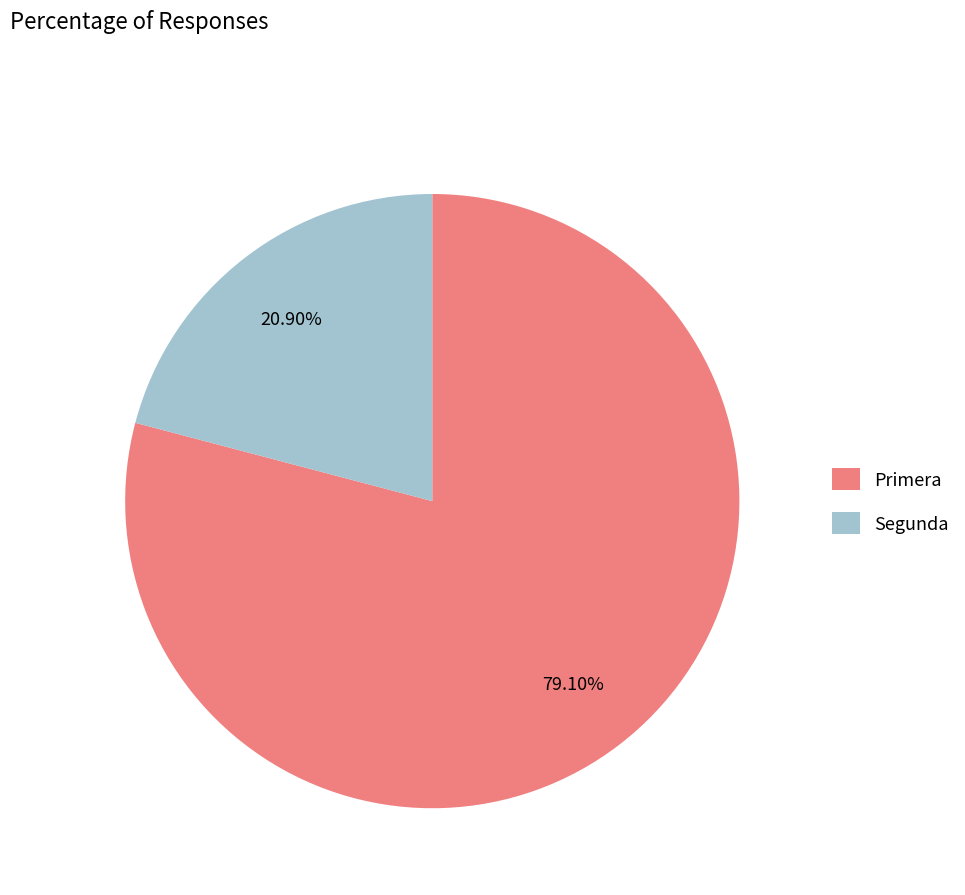

Combined, do Segunda and Primera account for over 50%?

Yes